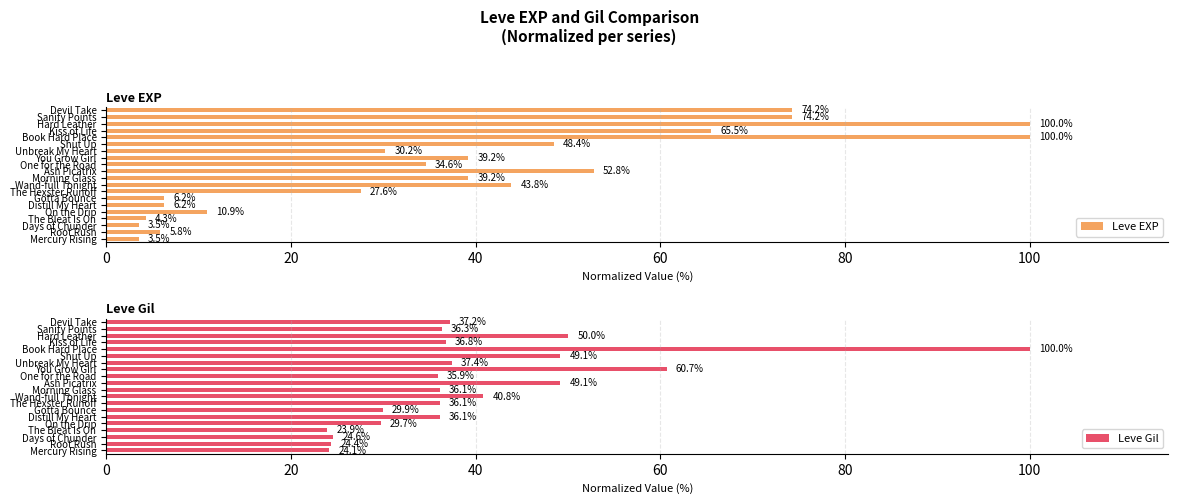

Reading left to right, extract all data points from this chart.

Leve EXP: 3.5	5.8	3.5	4.3	10.9	6.2	6.2	27.6	43.8	39.2	52.8	34.6	39.2	30.2	48.4	100.0	65.5	100.0	74.2	74.2
Leve Gil: 24.1	24.4	24.6	23.9	29.7	36.1	29.9	36.1	40.8	36.1	49.1	35.9	60.7	37.4	49.1	100.0	36.8	50.0	36.3	37.2